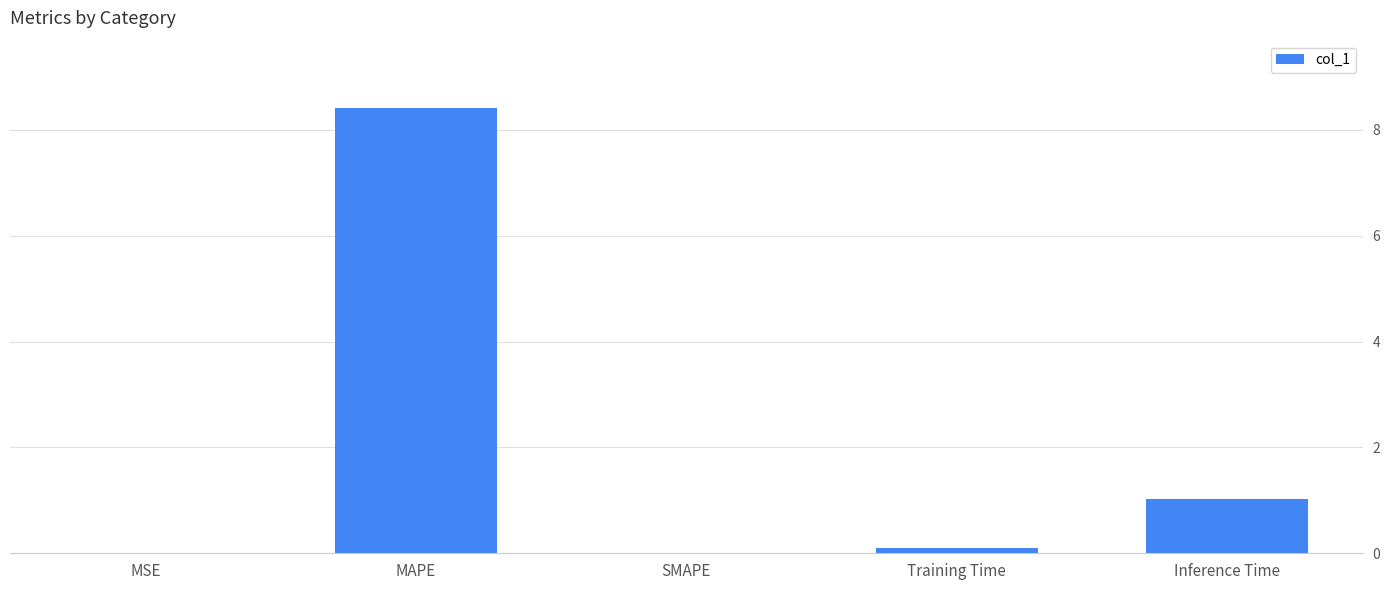

True or false: the data shows 0.0 at MSE.

True